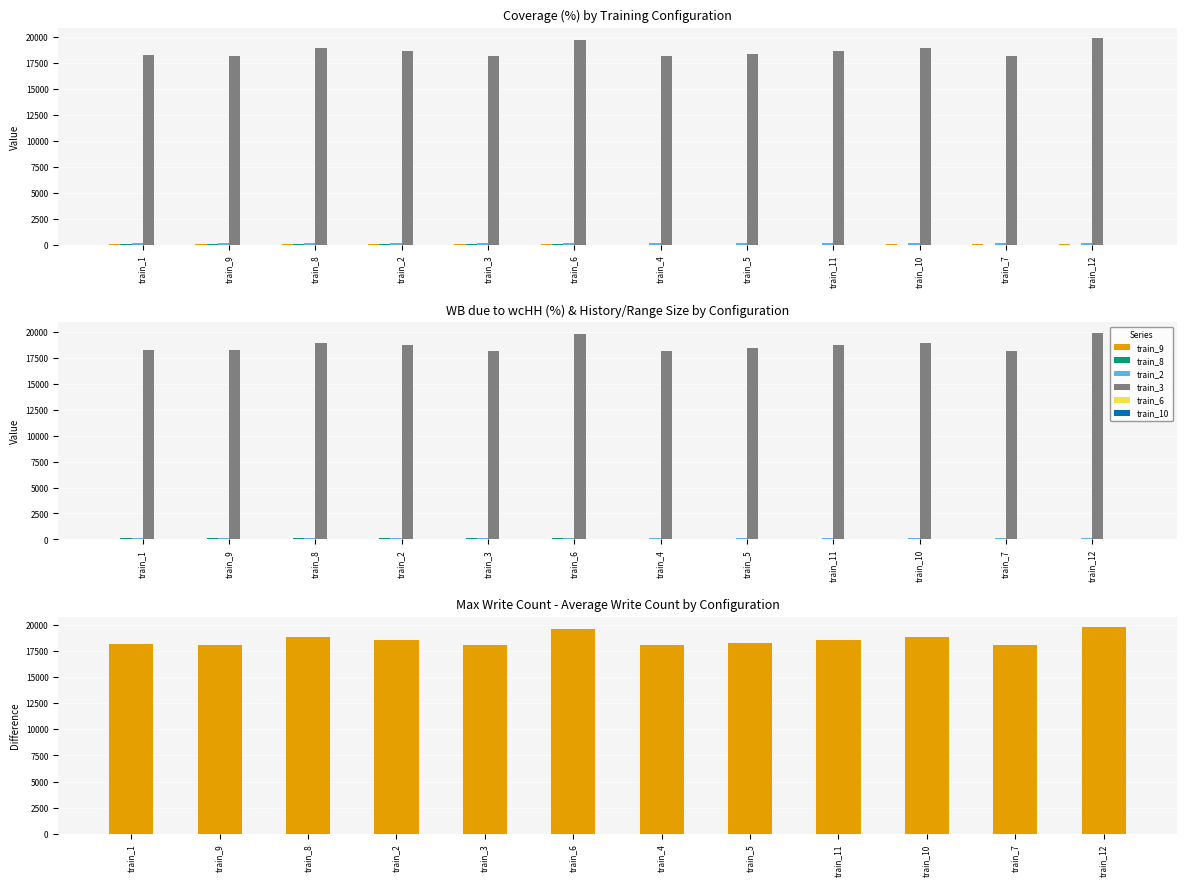

Is it true that train_3 equals 19760.0 at train_6?

True